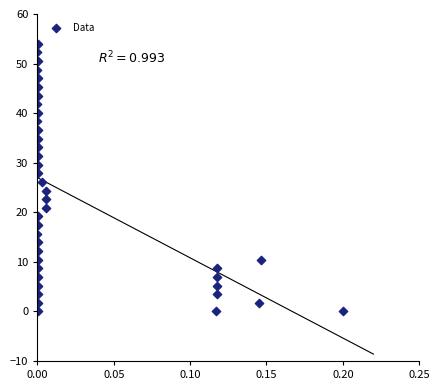

What is the range of Y values (max minus min)?

54.0